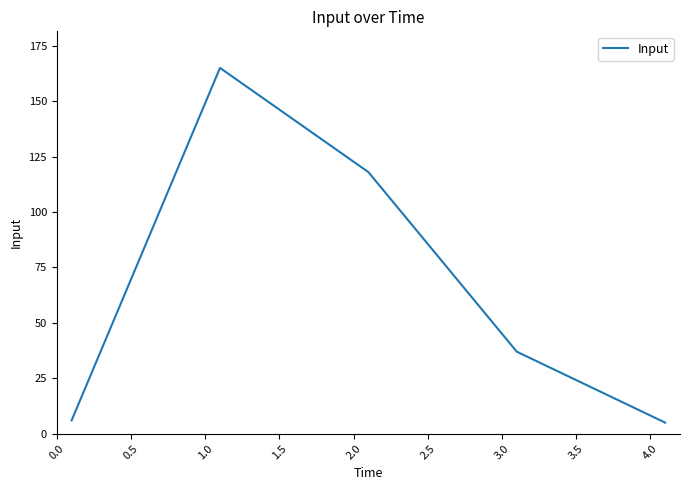

What is the difference between the maximum and minimum values?

160